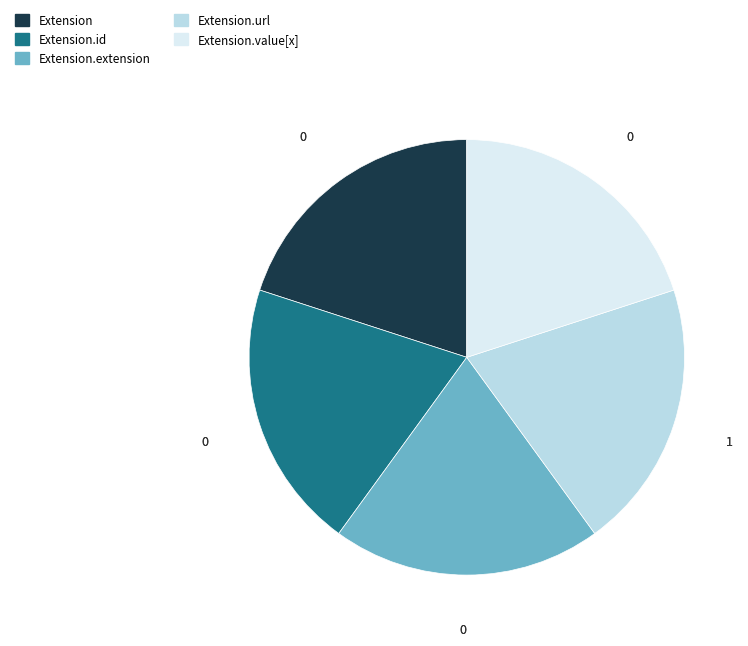

Do Extension.extension and Extension.value[x] together represent more than half of the pie?

No